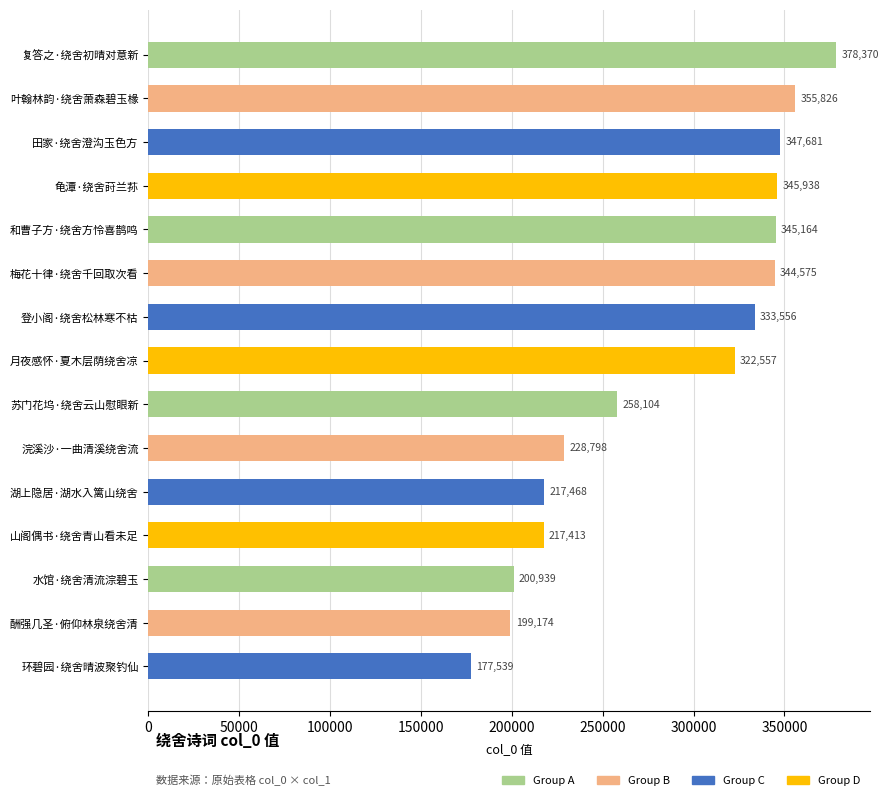

Rank the categories by value from lowest to highest.

环碧园·绕舍晴波聚钓仙, 酬强几圣·俯仰林泉绕舍清, 水馆·绕舍清流淙碧玉, 山阁偶书·绕舍青山看未足, 湖上隐居·湖水入篱山绕舍, 浣溪沙·一曲清溪绕舍流, 苏门花坞·绕舍云山慰眼新, 月夜感怀·夏木层荫绕舍凉, 登小阁·绕舍松林寒不枯, 梅花十律·绕舍千回取次看, 和曹子方·绕舍方怜喜鹊鸣, 龟潭·绕舍莳兰荪, 田家·绕舍澄沟玉色方, 叶翰林韵·绕舍萧森碧玉椽, 复答之·绕舍初晴对意新